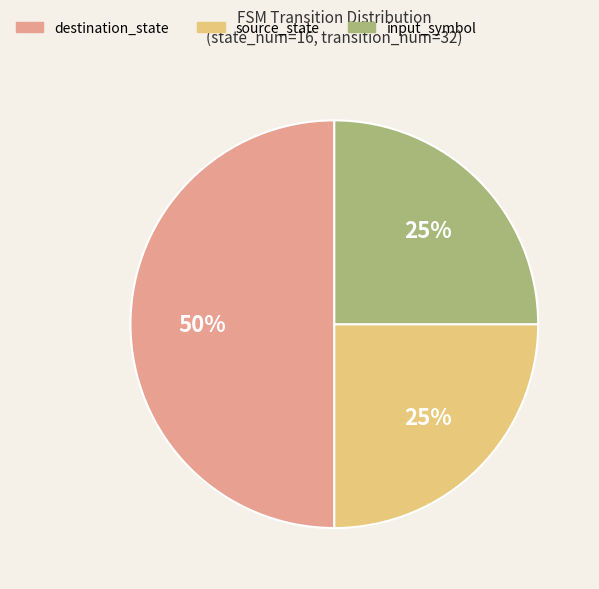

What is the largest slice in the pie chart?

destination_state